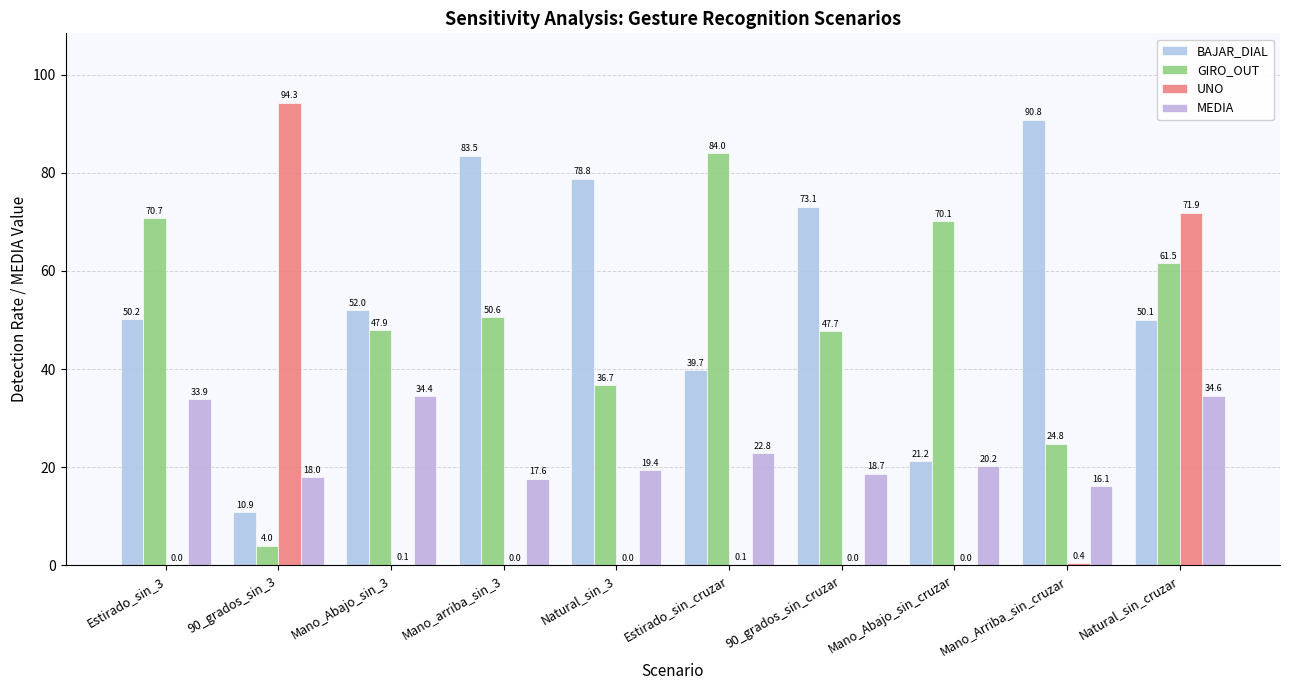

Is it true that MEDIA equals 21.1 at Natural_sin_cruzar?

False